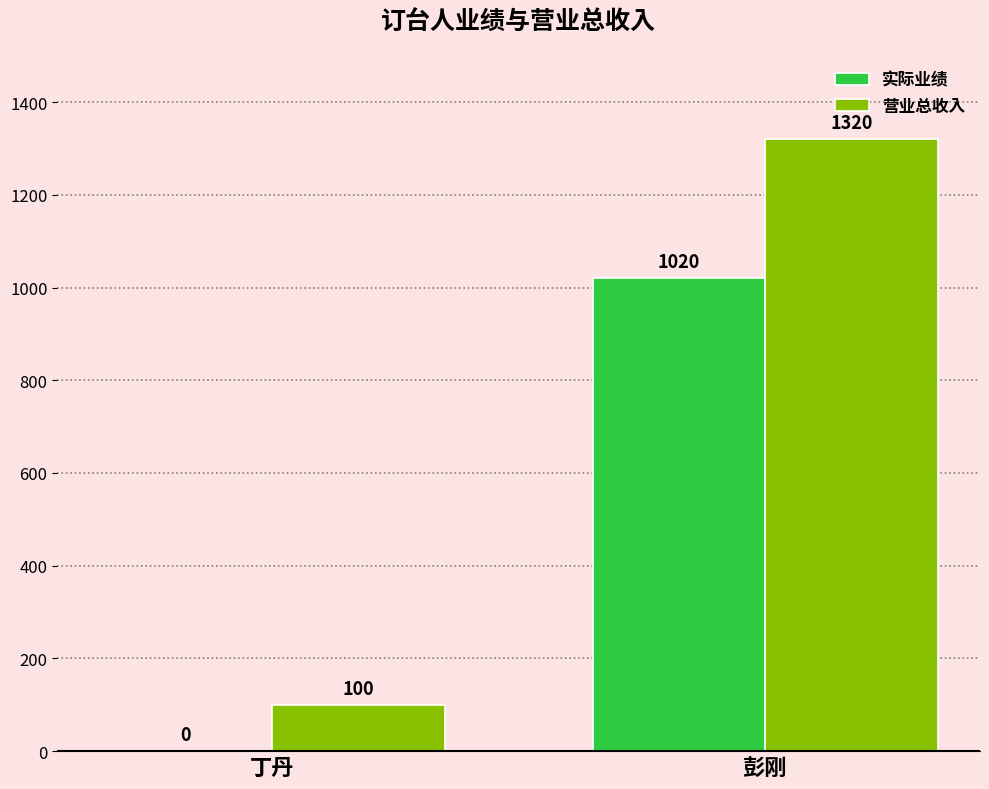

The value of 实际业绩 at 彭刚 is 1616. True or false?

False